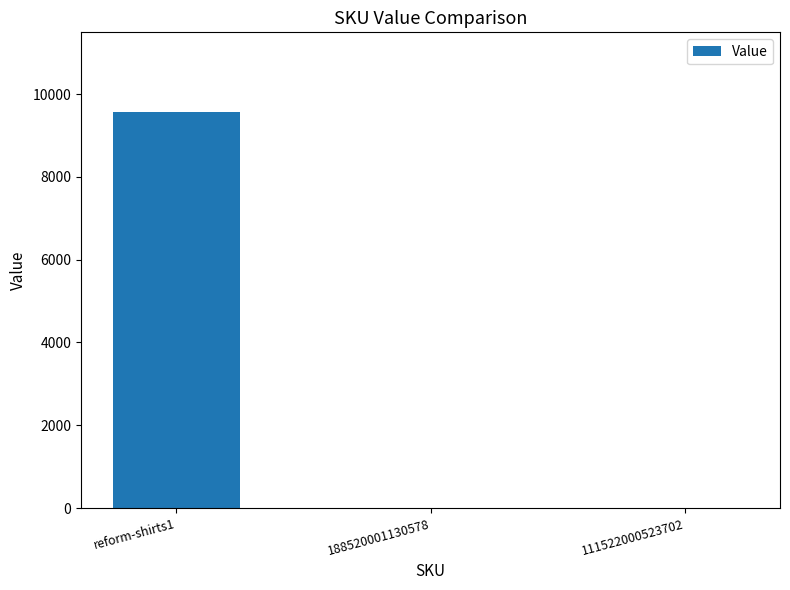

Reading left to right, transcribe all the data shown in this chart.

9575	0	0